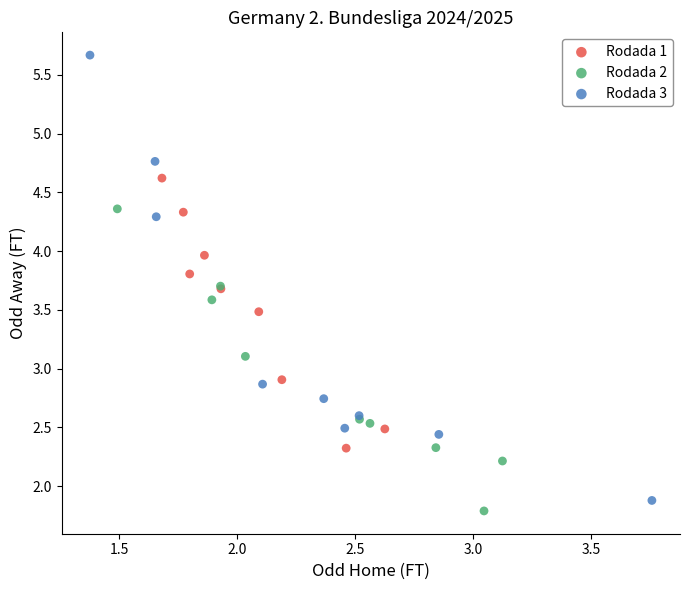

Which series reaches the maximum Y coordinate?

Rodada 3